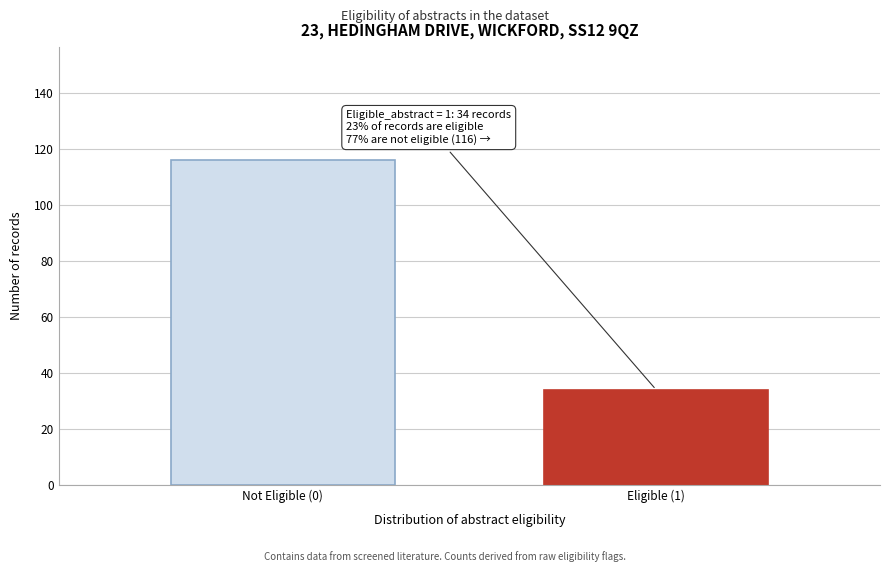

Reading left to right, extract all data points from this chart.

116	34